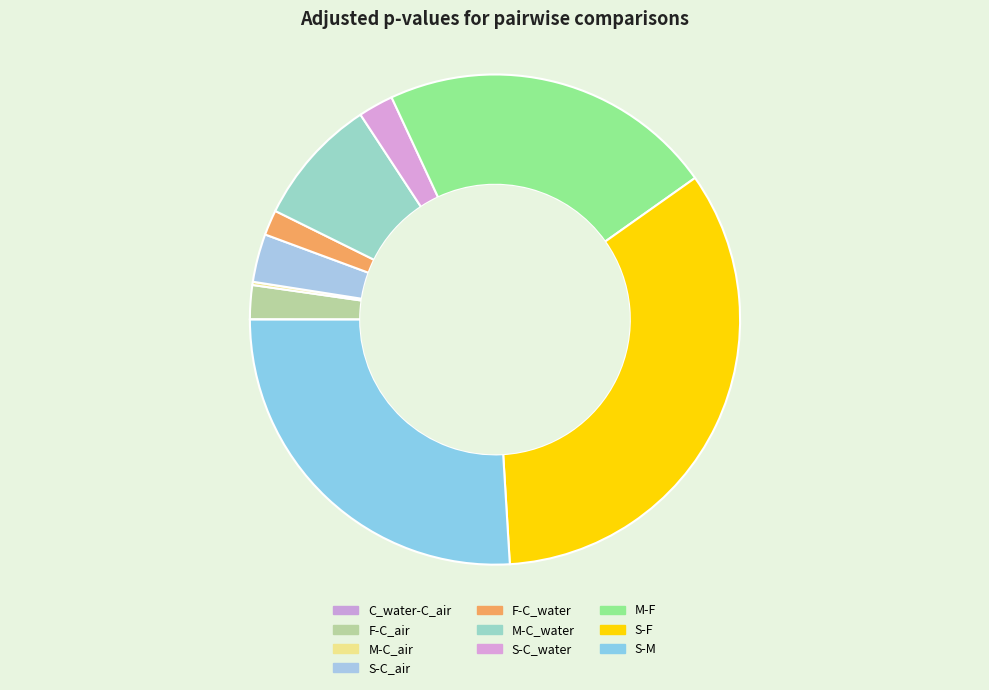

To the nearest percent, what percentage of the pie is S-F?

34%